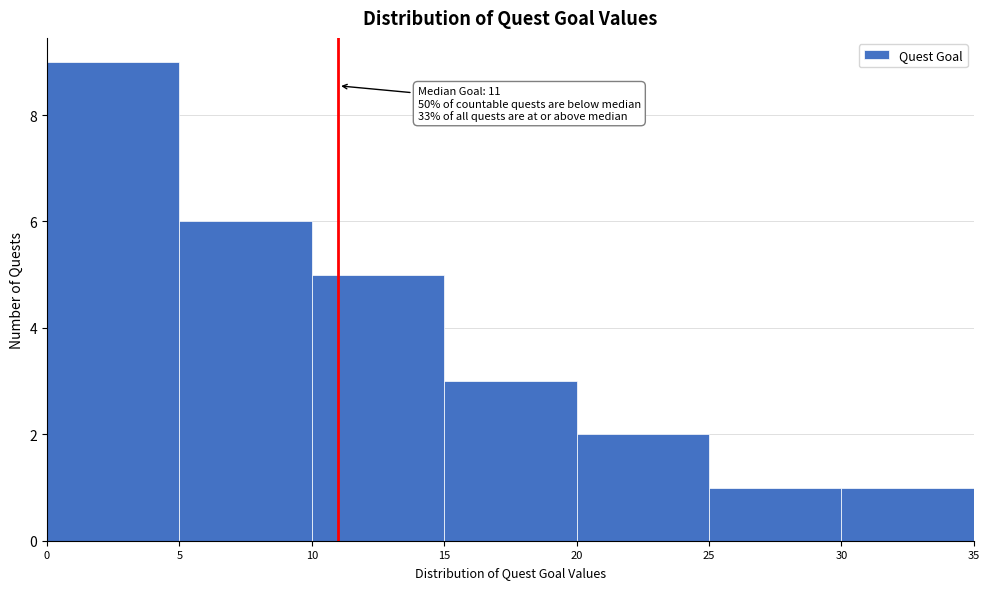

Over which range of the x-axis is the bar tallest?

0 to 5